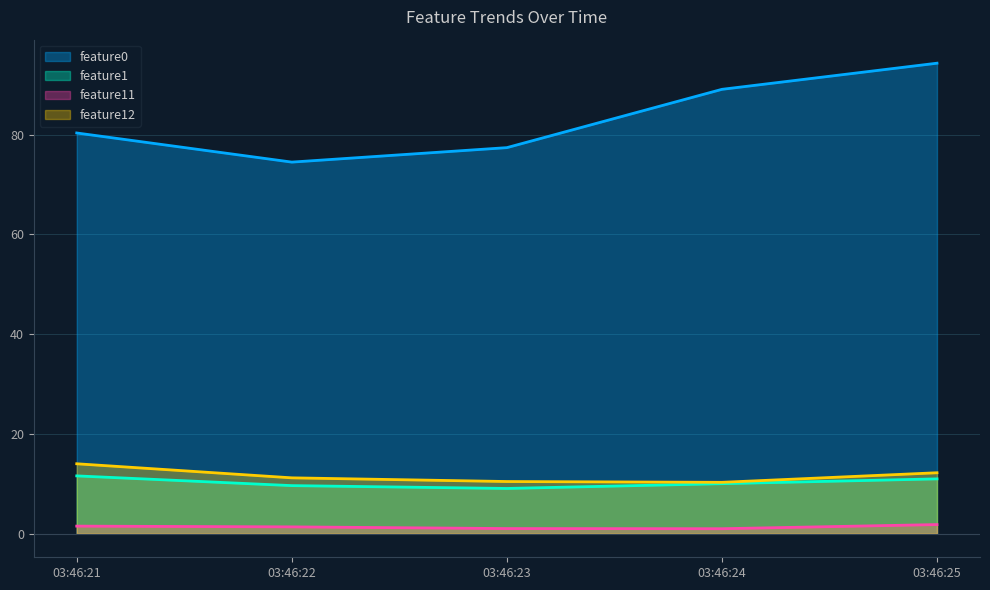

What is the sum of all feature0 values?

415.7